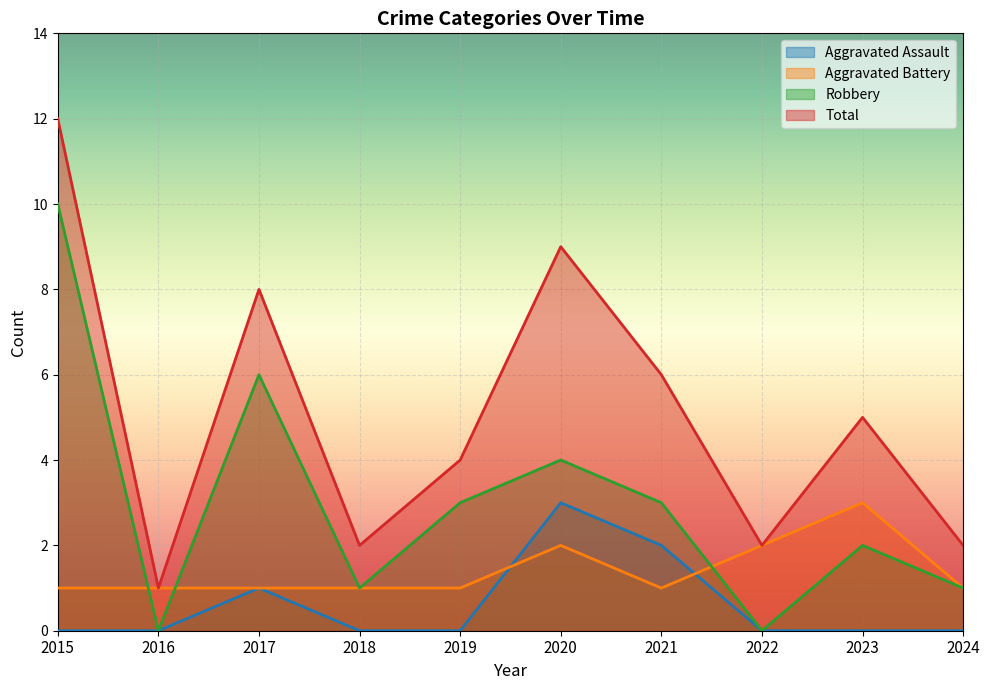

At how many categories does at least one series exceed 2?

6